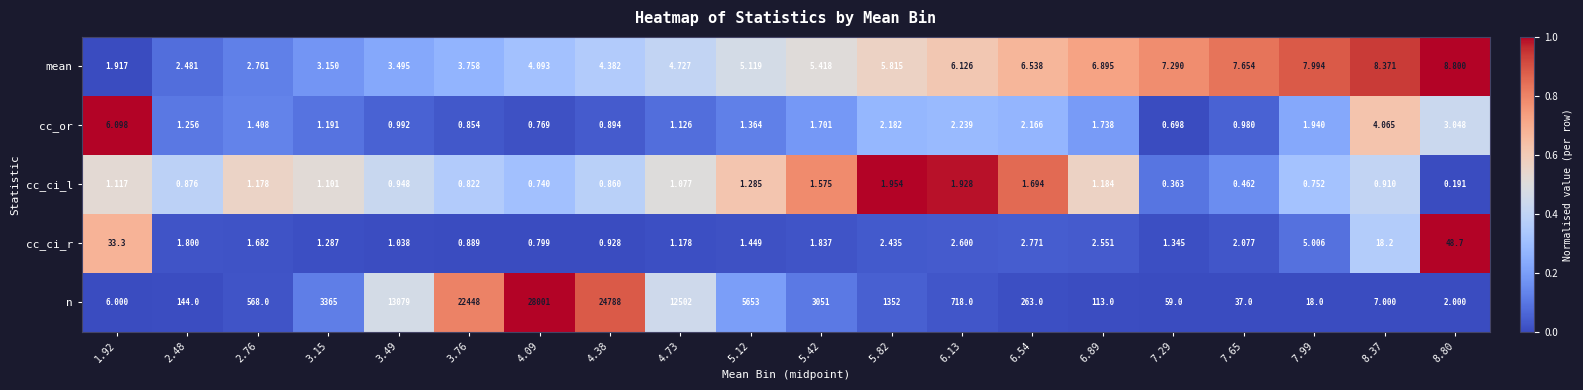

Rank the series at 6.13 from highest to lowest value.

n, mean, cc_ci_r, cc_or, cc_ci_l